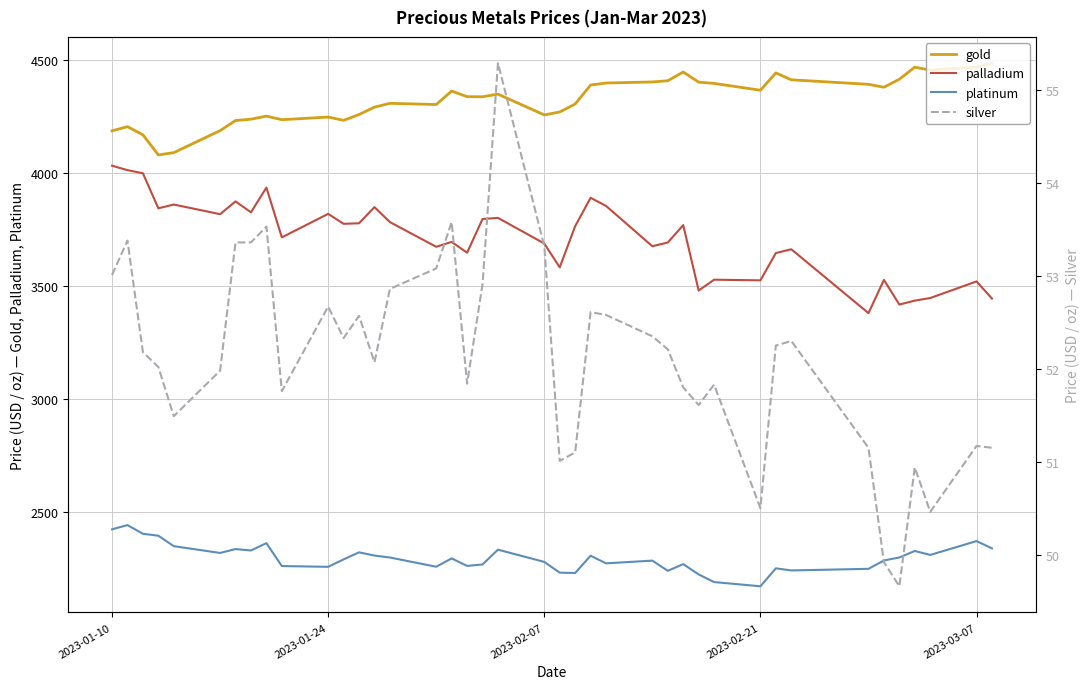

Which series has the largest total across all categories?

gold